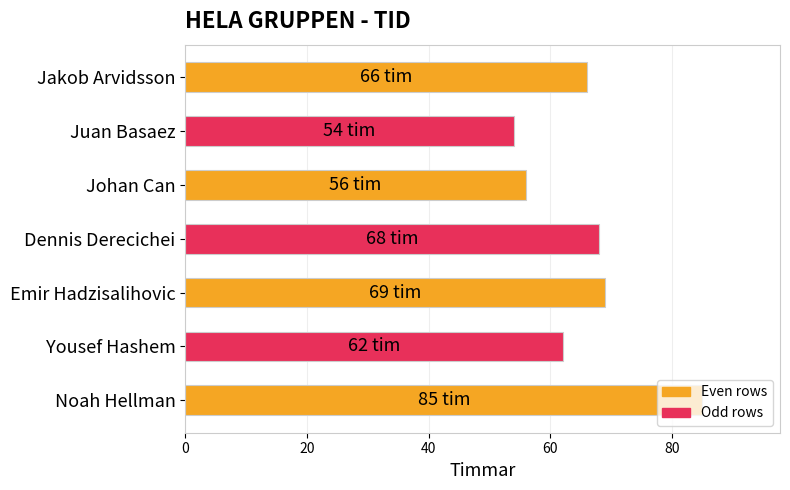

What is the difference between the maximum and minimum values?

31